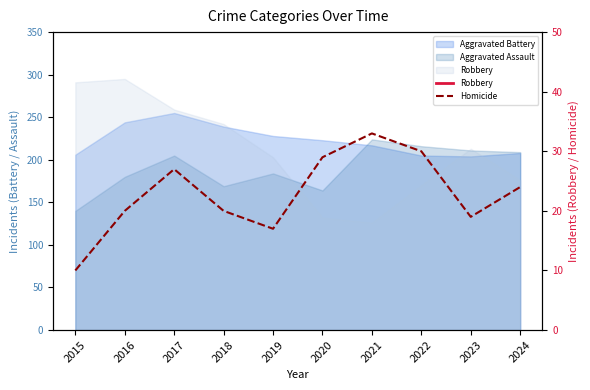

Which series has the widest spread of values?

Robbery